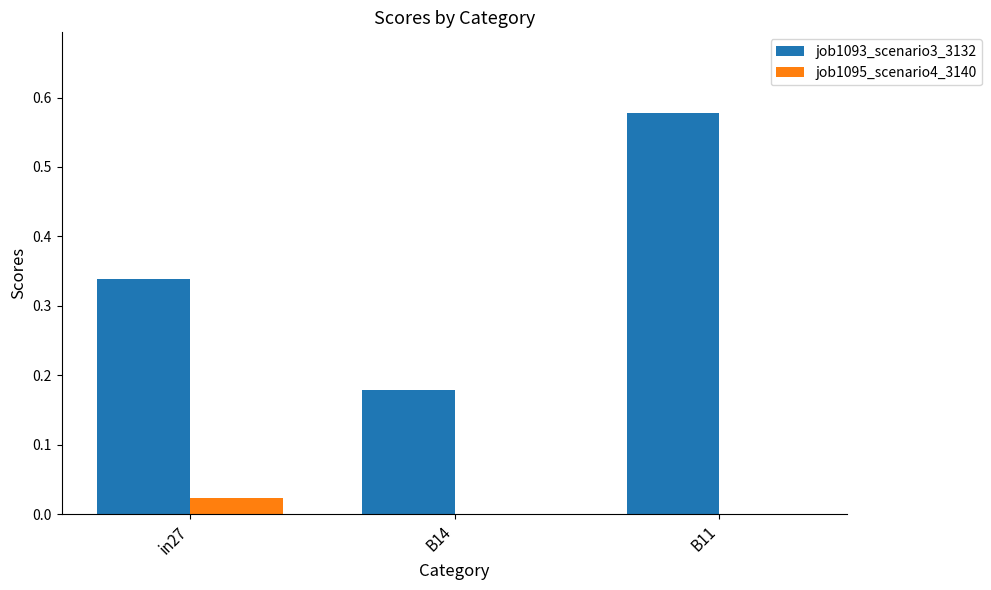

Which series changed the most between in27 and B11?

job1093_scenario3_3132